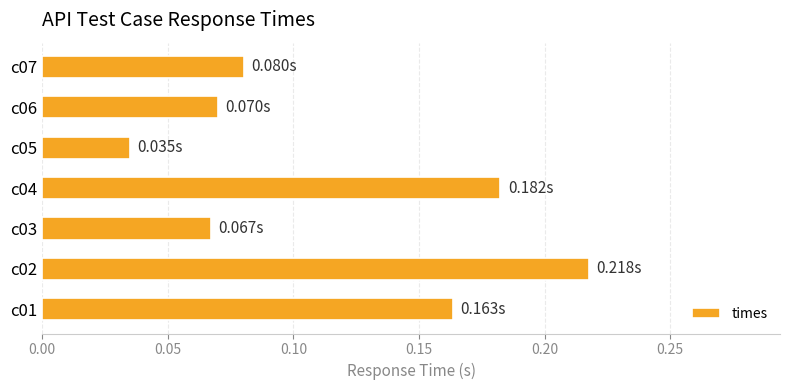

What is the sum of all values?

0.8